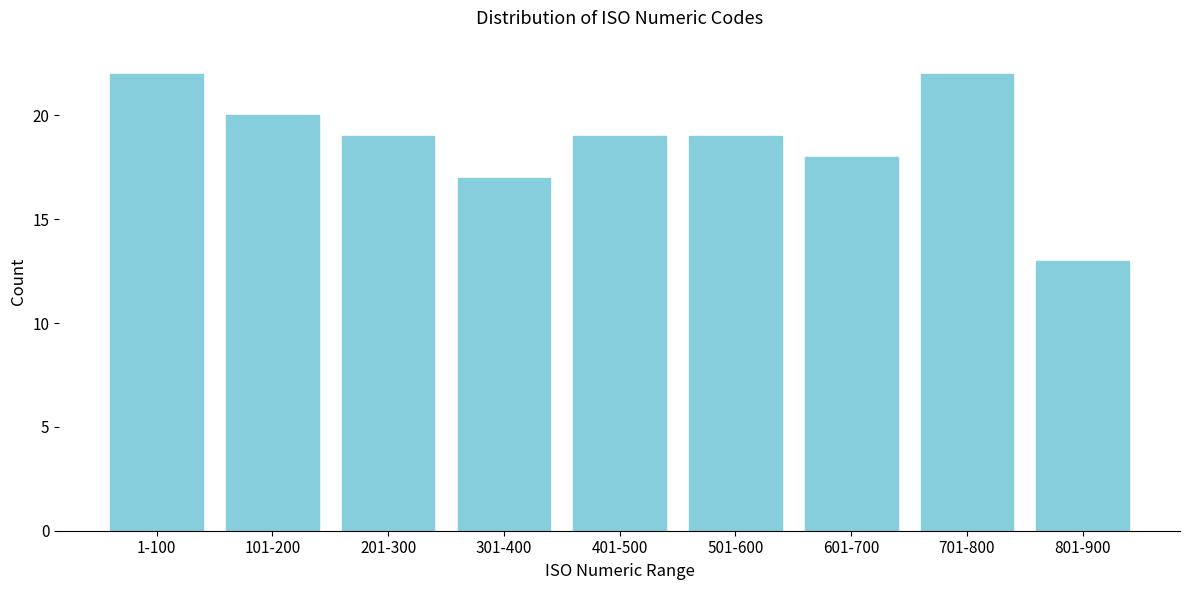

Reading left to right, extract all data points from this chart.

1-100=22	101-200=20	201-300=19	301-400=17	401-500=19	501-600=19	601-700=18	701-800=22	801-900=13